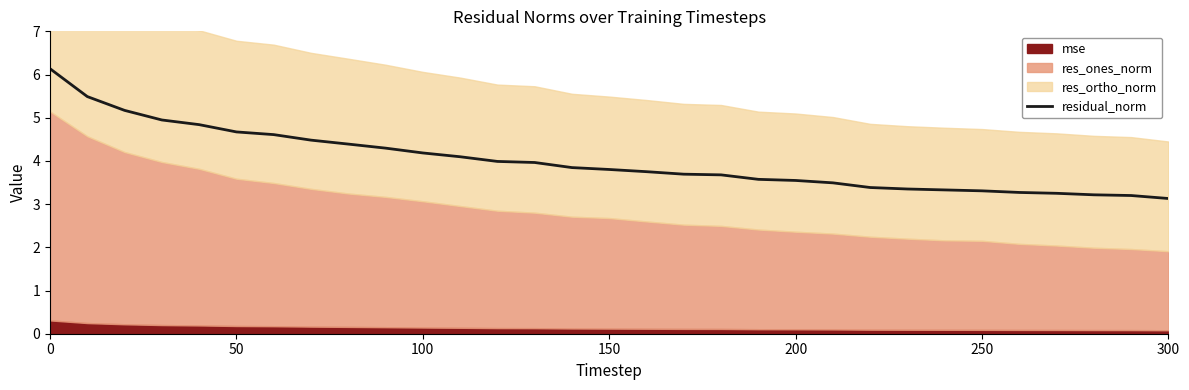

What is the maximum value for residual_norm?

6.1